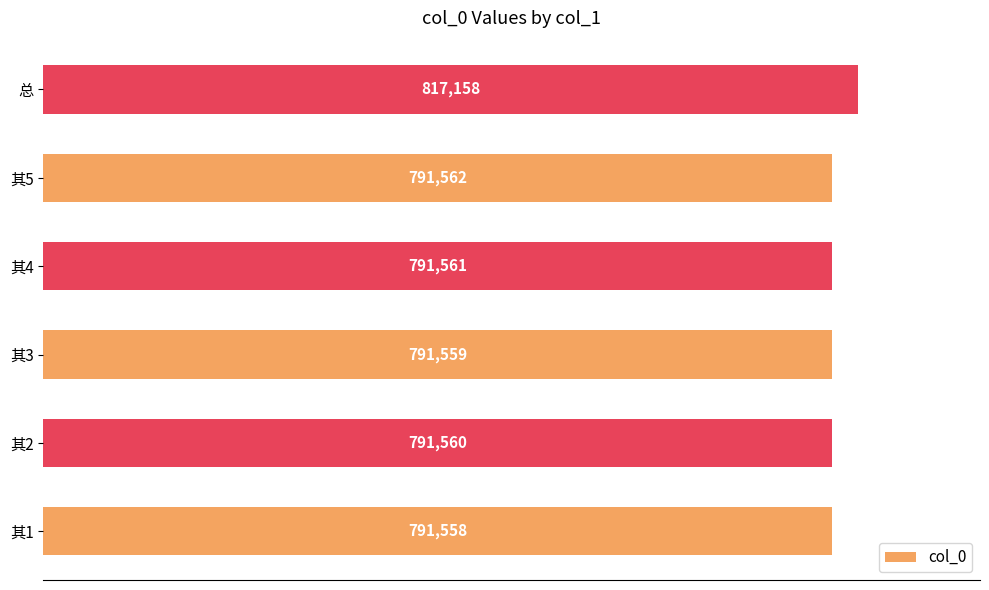

What is the sum of all values?

4774958